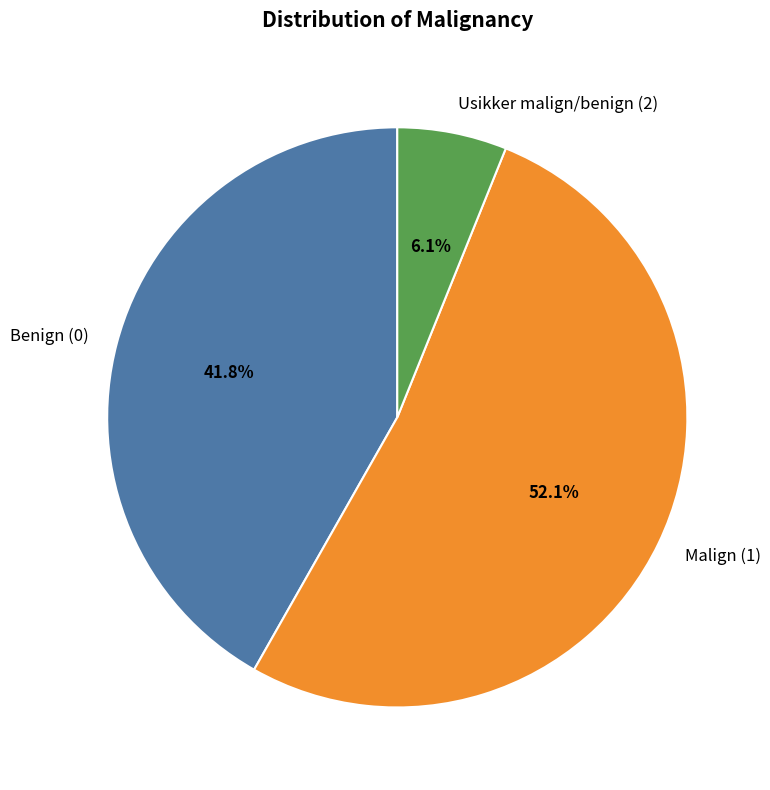

What portion of the pie excludes Benign (0)?

58.2%